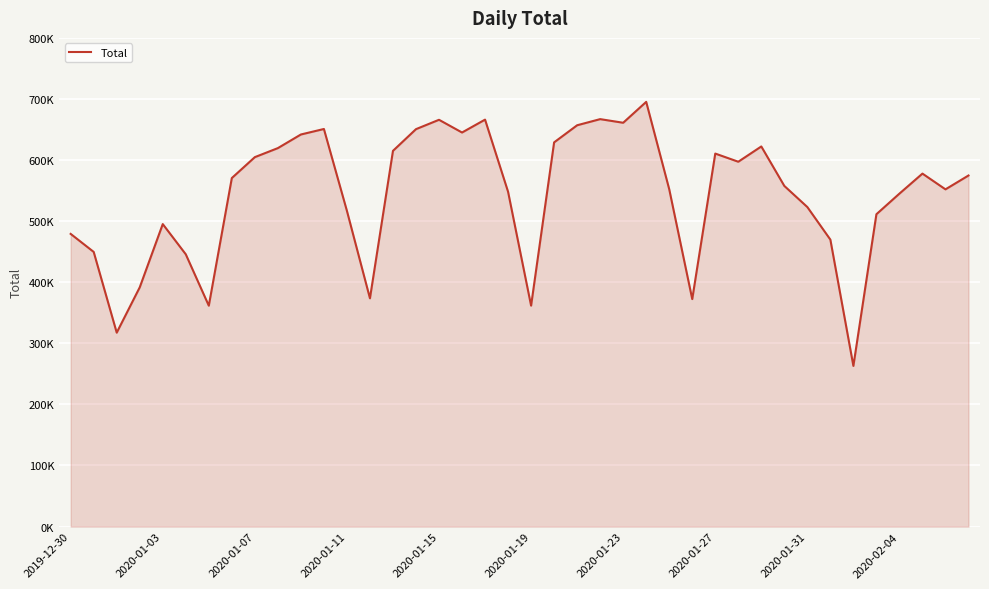

True or false: the data has more than 1 interior local peaks.

True